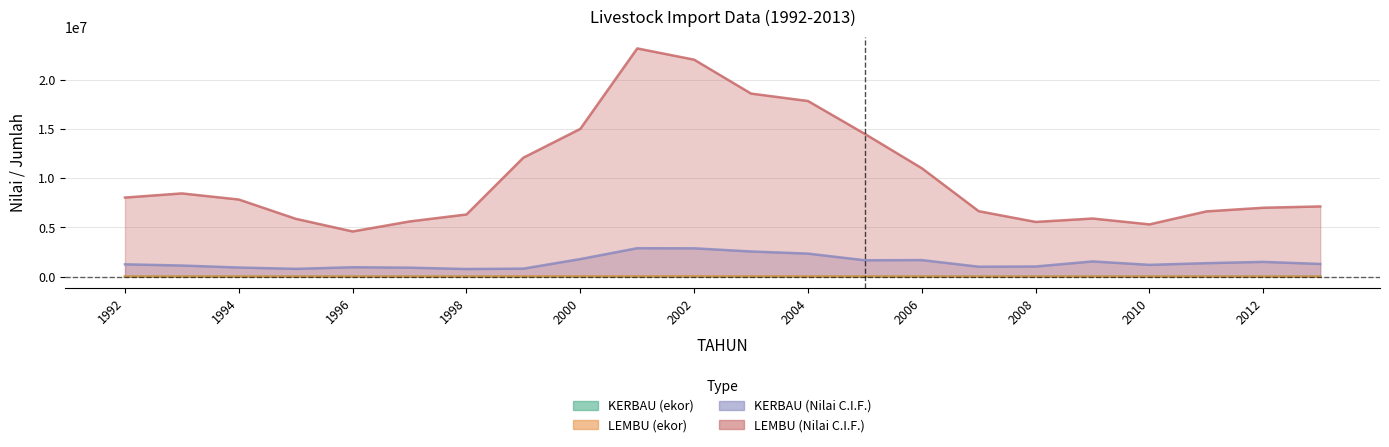

Between 2003 and 1993, which is larger?

2003